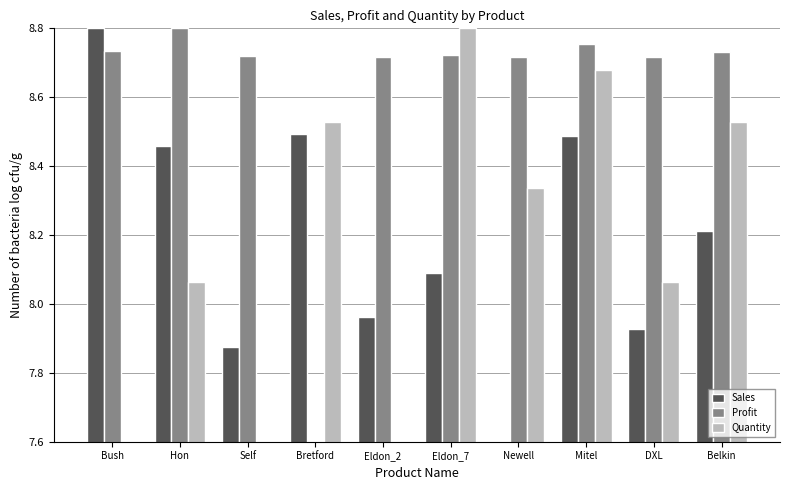

What is the sum of the Sales values at Self and Newell?

15.5